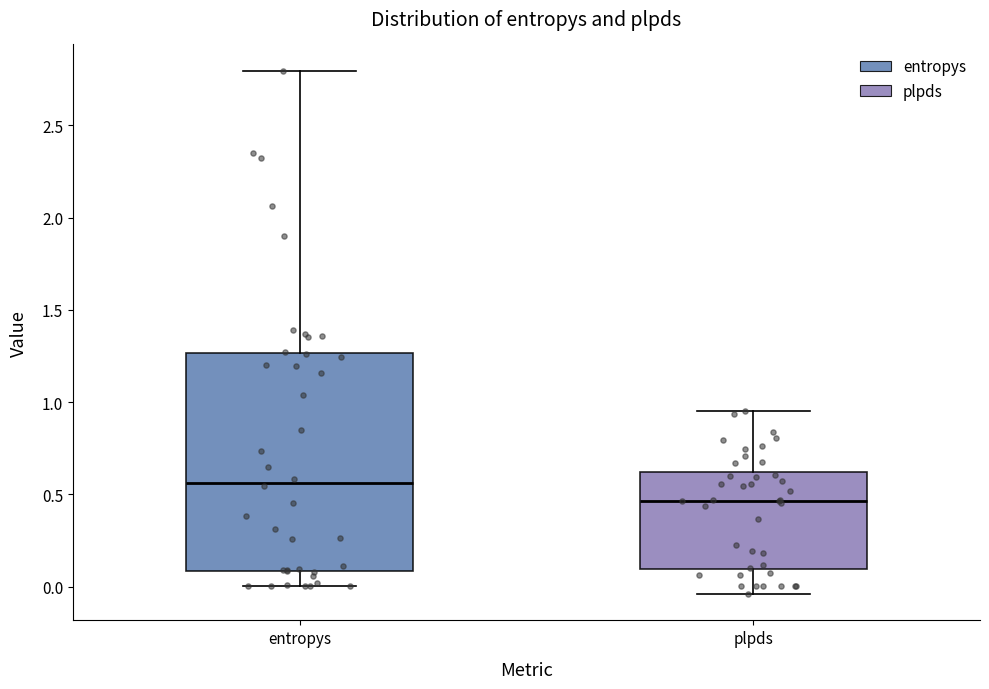

Which box has the lowest median line?

plpds